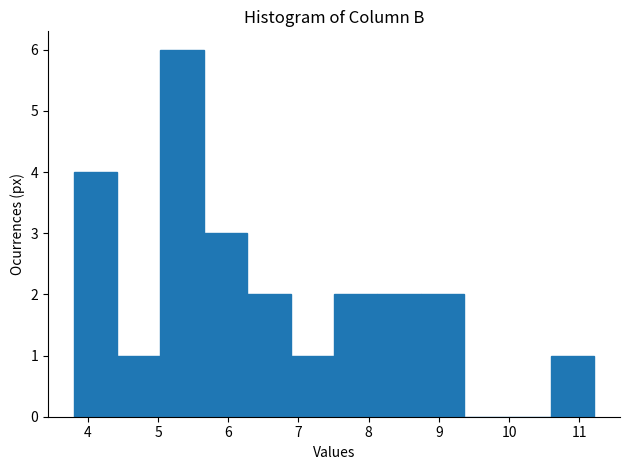

Reading left to right, list every bar in this chart as the range it spans on the x-axis followed by its height. Neither the bar edges nor the heights are printed on the chart, so give them approximately, as read against the axes.

3.8 to 4.4: 4
4.4 to 5.0: 1
5.0 to 5.7: 6
5.7 to 6.3: 3
6.3 to 6.9: 2
6.9 to 7.5: 1
7.5 to 8.1: 2
8.1 to 8.7: 2
8.7 to 9.4: 2
9.4 to 10.0: 0
10.0 to 10.6: 0
10.6 to 11.2: 1